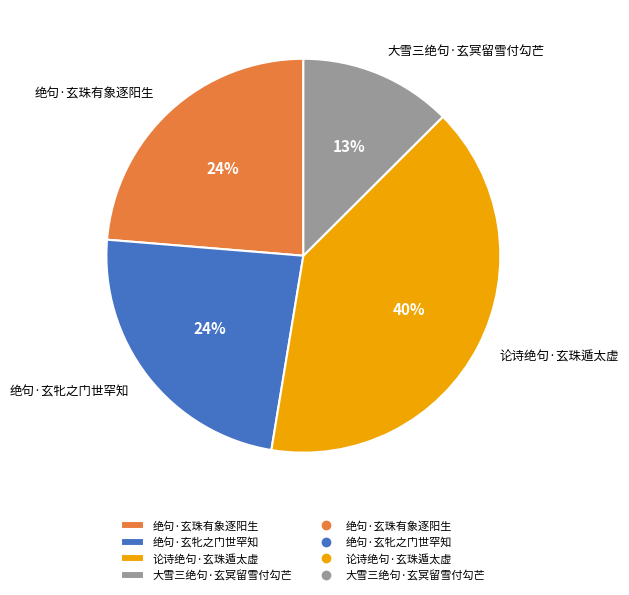

To the nearest percent, what is the average slice percentage?

25%